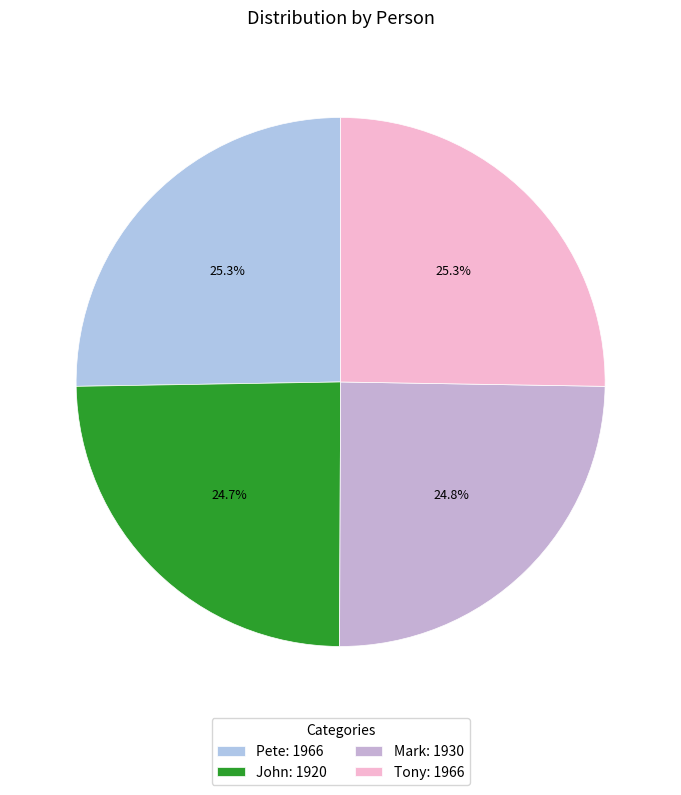

Combined, what portion of the pie is Mark and Pete?

50.1%